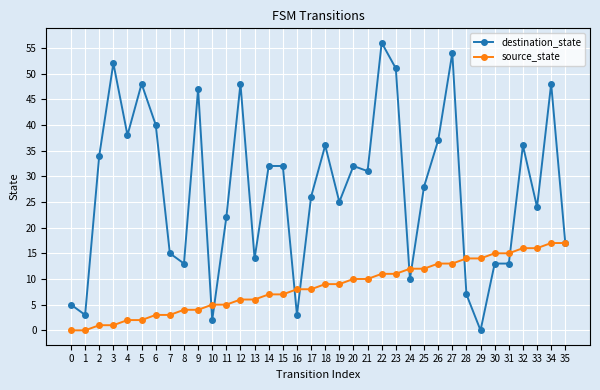

Reading left to right, transcribe all the data shown in this chart.

destination_state: 5	3	34	52	38	48	40	15	13	47	2	22	48	14	32	32	3	26	36	25	32	31	56	51	10	28	37	54	7	0	13	13	36	24	48	17
source_state: 0	0	1	1	2	2	3	3	4	4	5	5	6	6	7	7	8	8	9	9	10	10	11	11	12	12	13	13	14	14	15	15	16	16	17	17